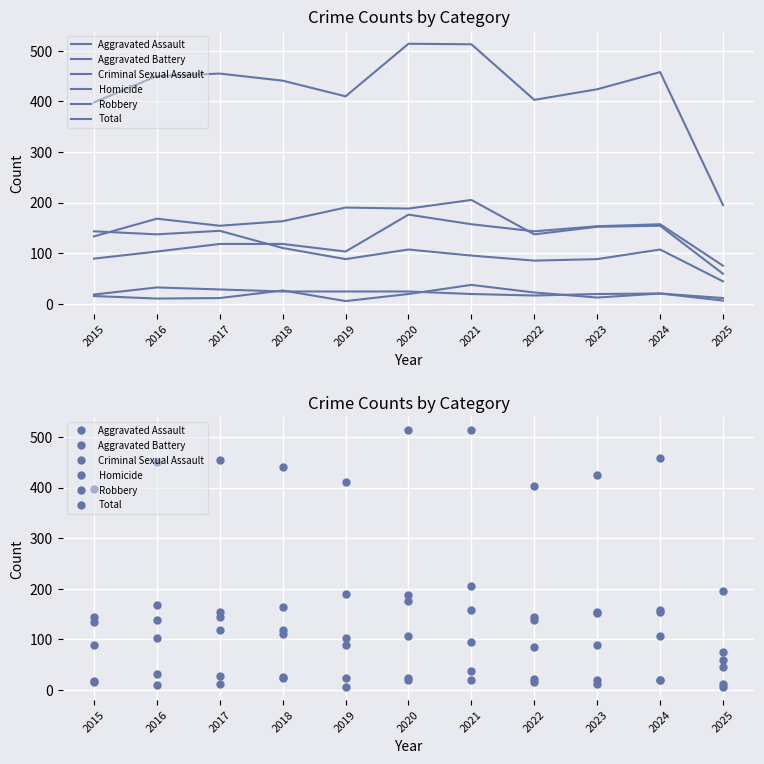

The value of Criminal Sexual Assault at 2024 is 20. True or false?

True